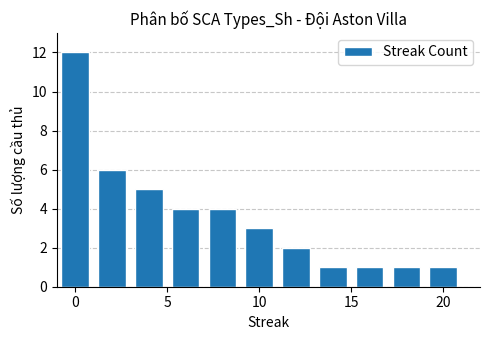

What is the maximum value shown in the chart?

12